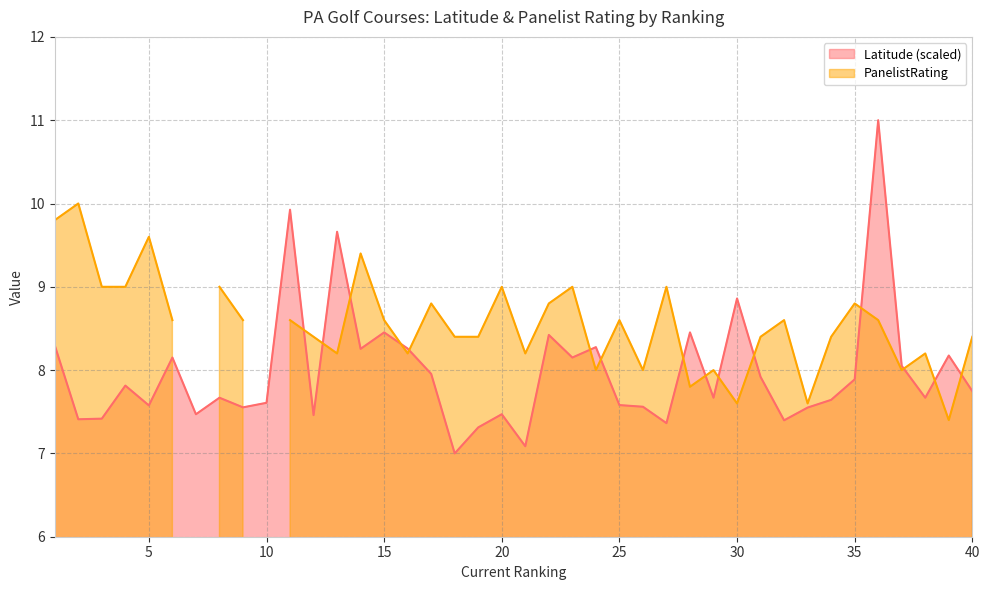

What is the value of the 20th point from the left?

7.5